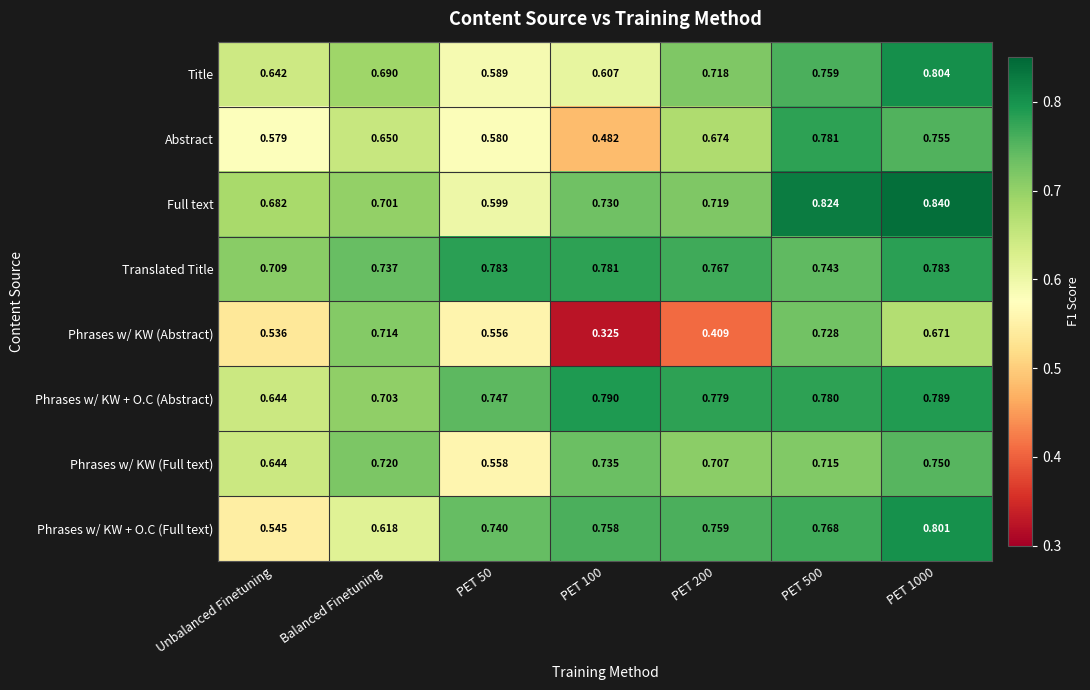

What is the total value across all series at PET 200?

5.5